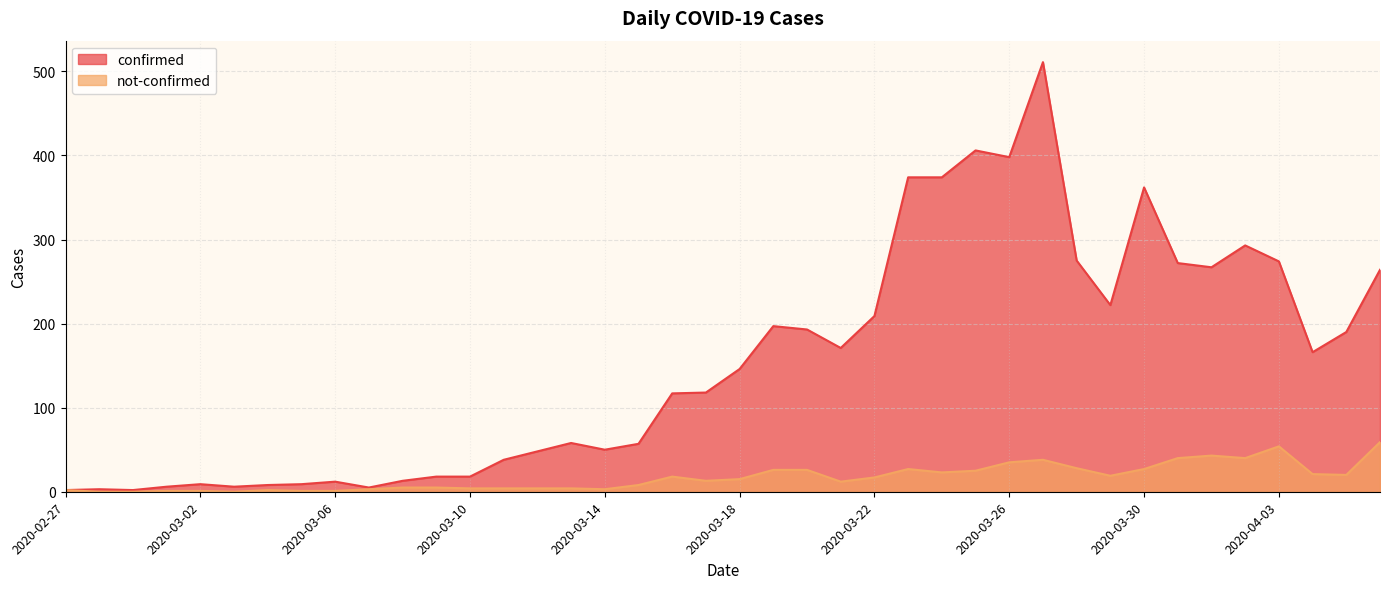

The value of not-confirmed at 2020-03-31 is 40. True or false?

True